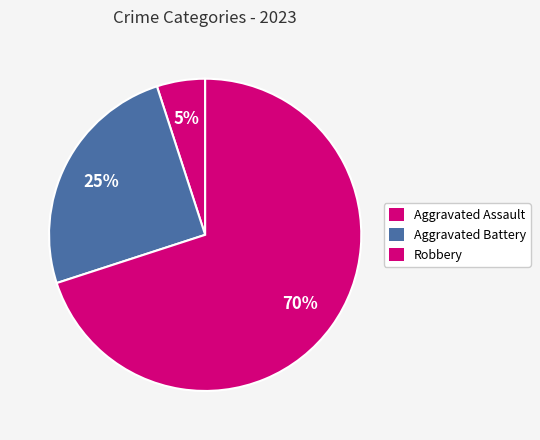

To the nearest percent, what percentage of the pie is Robbery?

70%